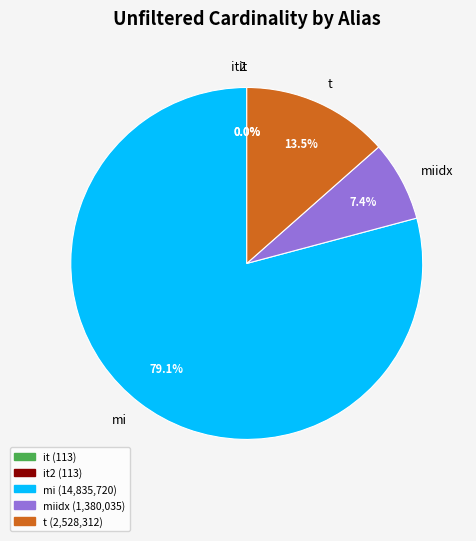

Which slice represents more than half of the pie?

mi